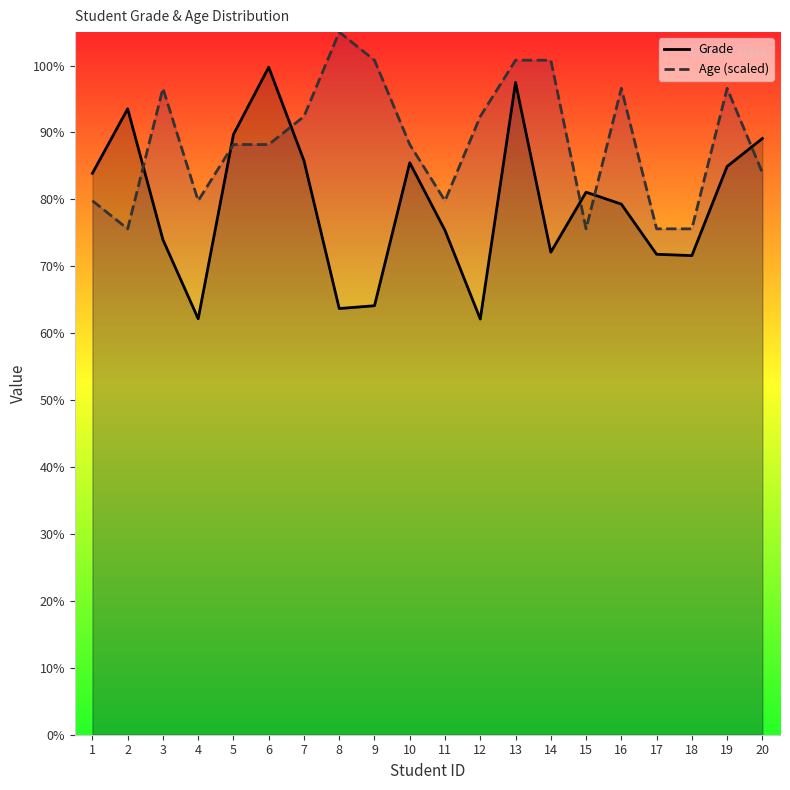

Is it true that Grade equals 85.5 at 10?

True